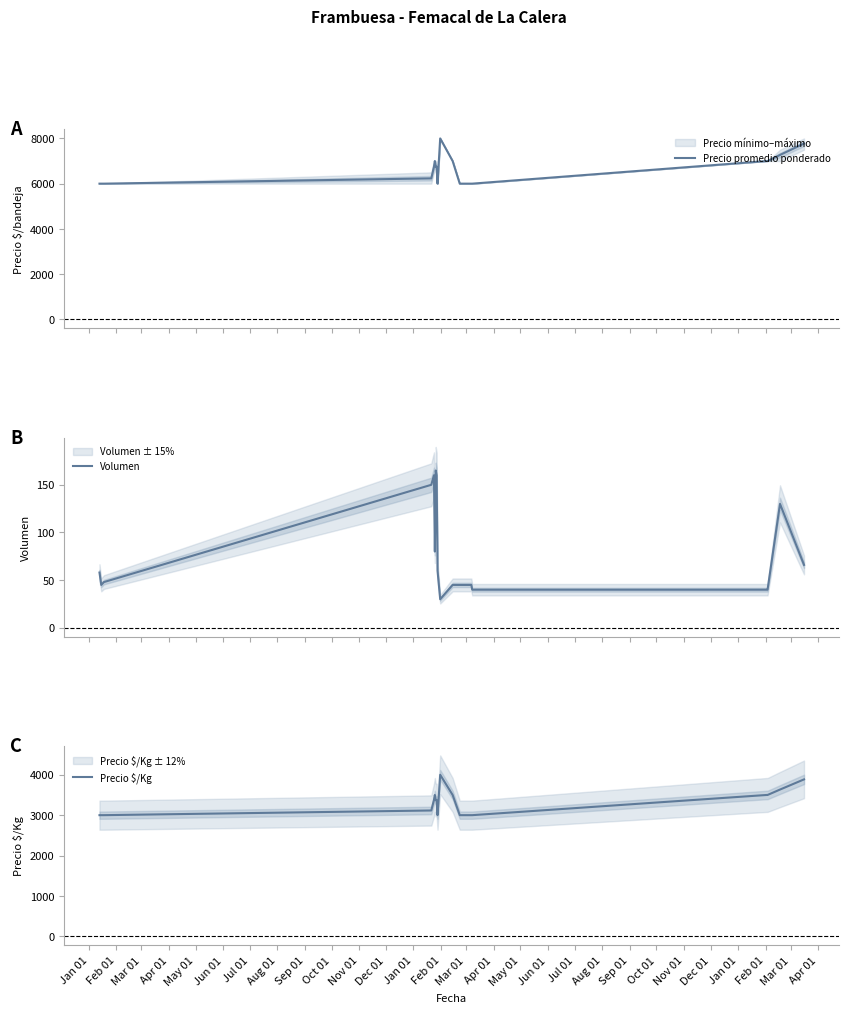

What is the maximum value for Precio promedio ponderado?

8000